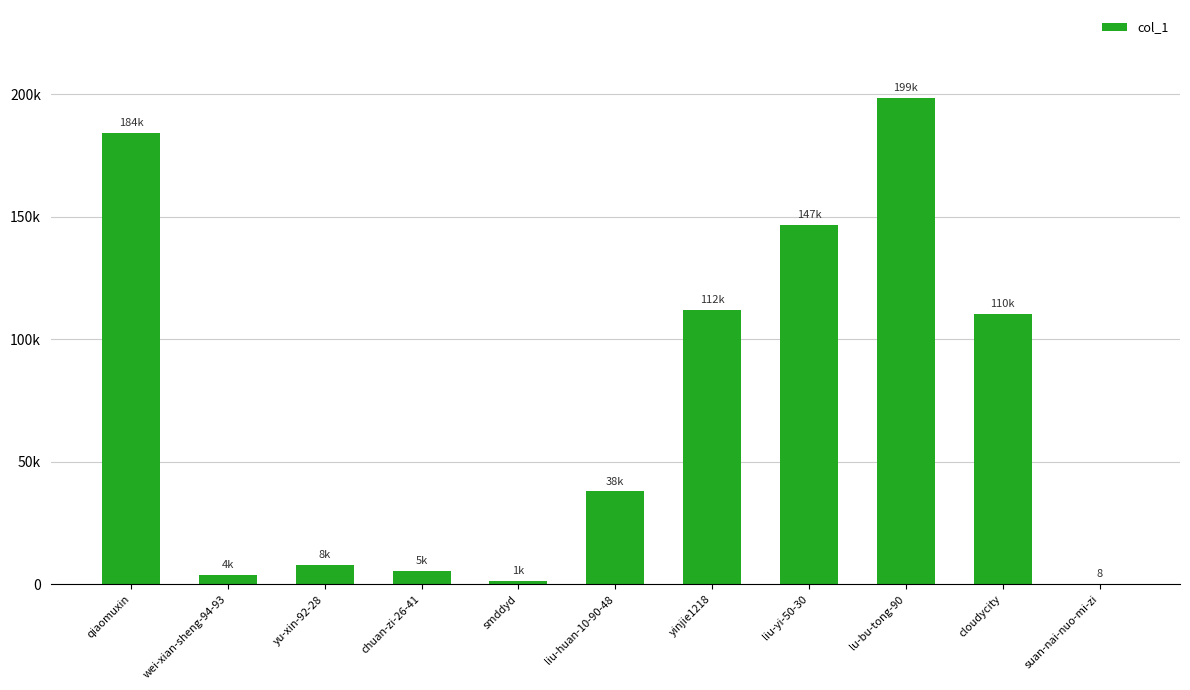

List the labels in order of value, largest first.

lu-bu-tong-90, qiaomuxin, liu-yi-50-30, yinjie1218, cloudycity, liu-huan-10-90-48, yu-xin-92-28, chuan-zi-26-41, wei-xian-sheng-94-93, smddyd, suan-nai-nuo-mi-zi